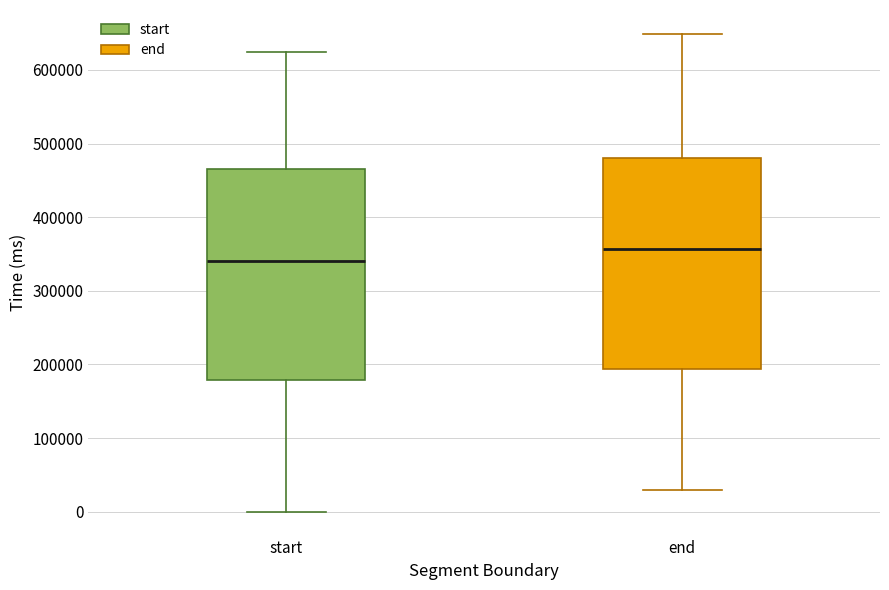

Reading left to right, transcribe this box plot: for each box, give where its median line is, the range the box spans, and where its two whiskers end, as read against the y-axis. The values are not printed on the chart, so give them approximately, as read against the axis.

start: median 340000, box 180000 to 470000, whiskers 0 to 620000
end: median 360000, box 190000 to 480000, whiskers 30000 to 650000